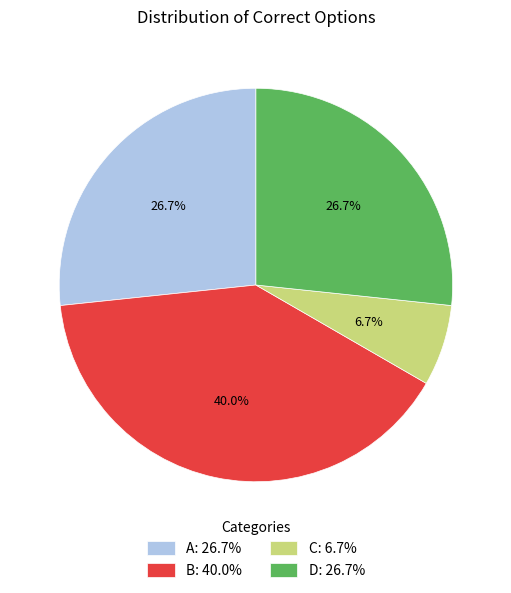

The A slice represents 17% of the pie. True or false?

False